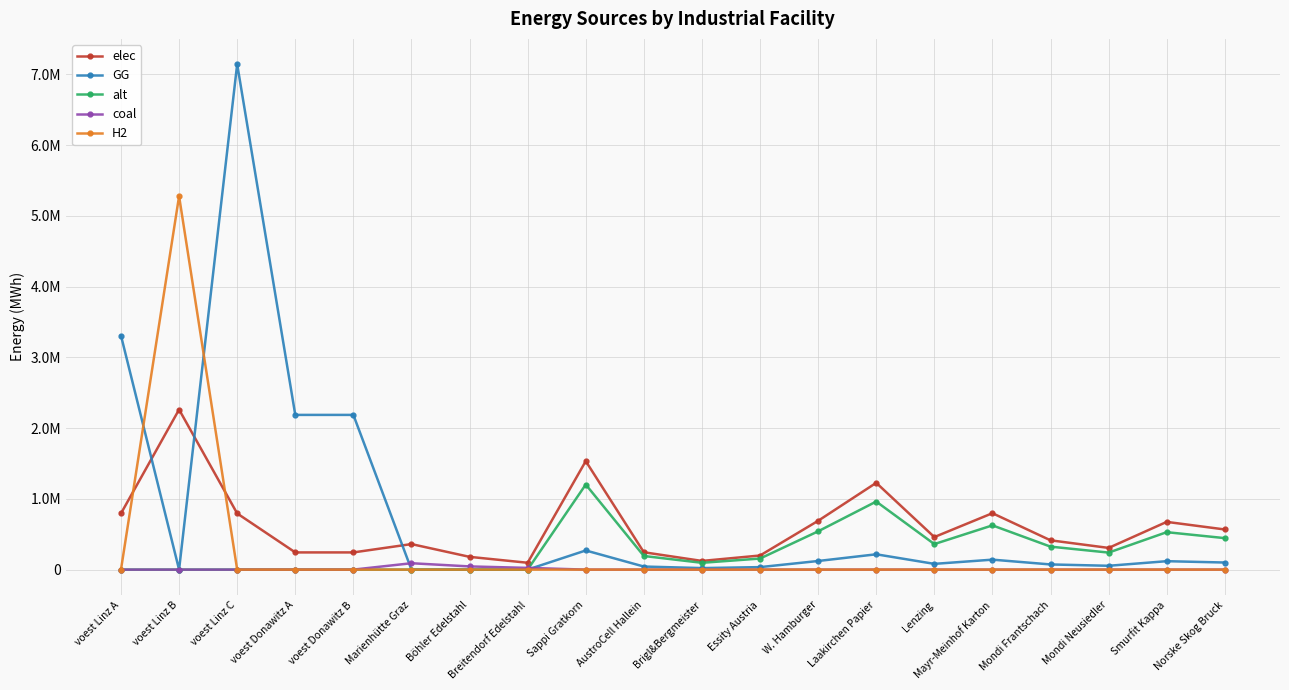

Which category has the highest value across all series?

voest Linz C